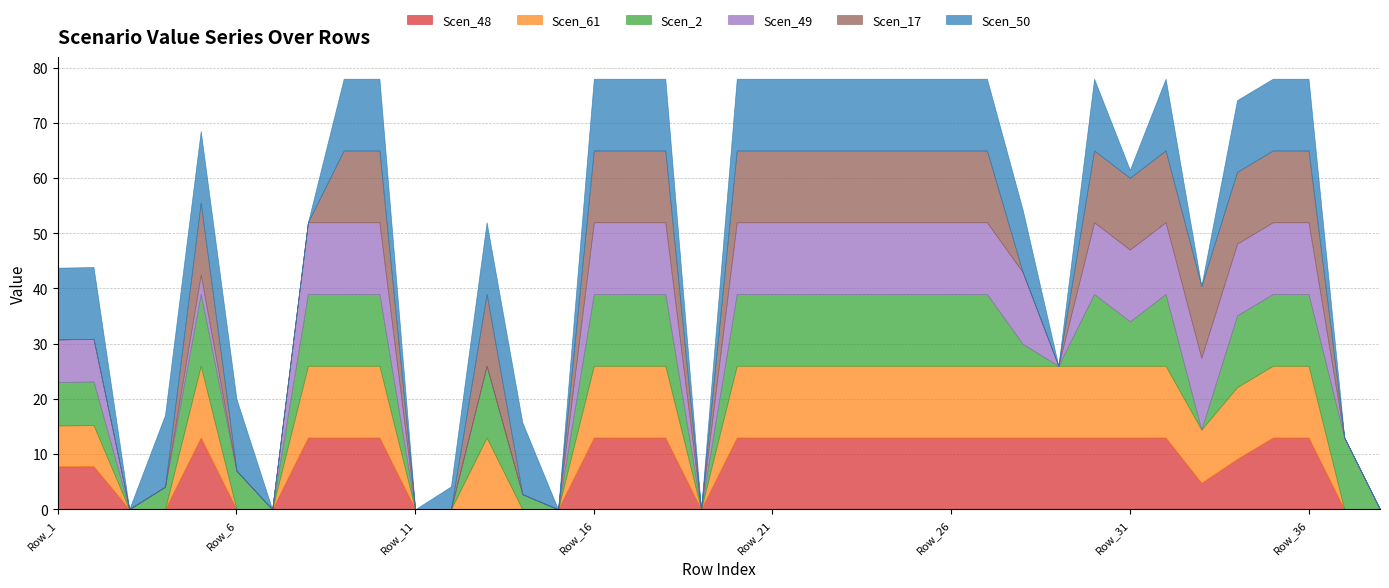

At which category is the sum across all series the highest?

Row_9